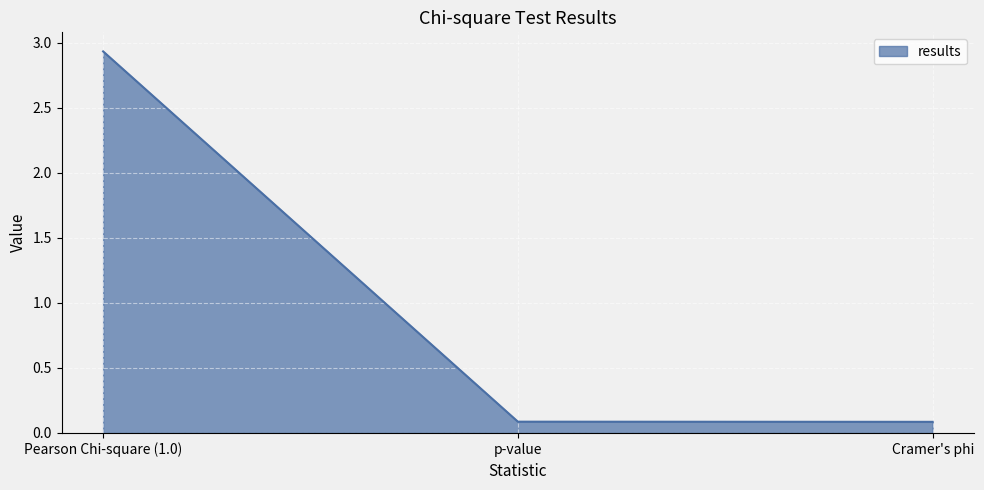

What is the change in value from Pearson Chi-square (1.0) to p-value?

-2.8